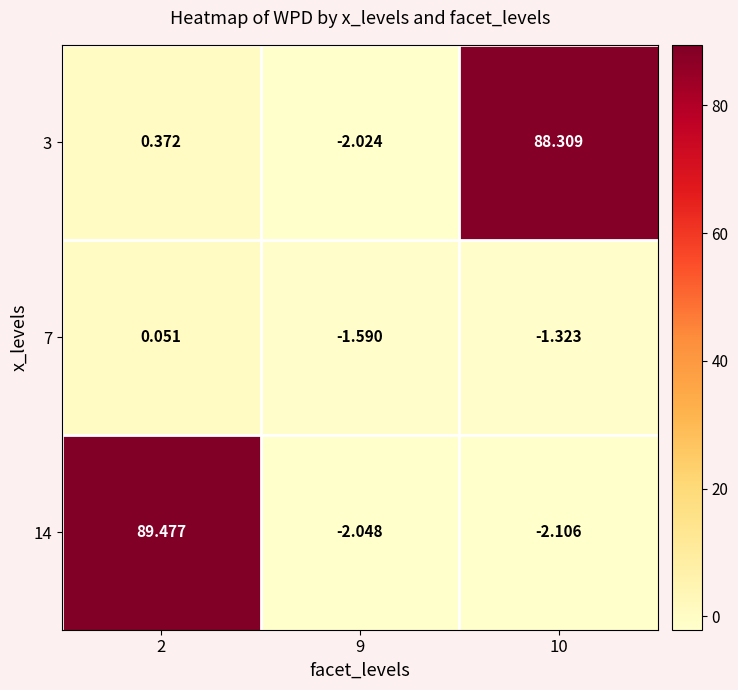

How many categories are shown in the chart?

3